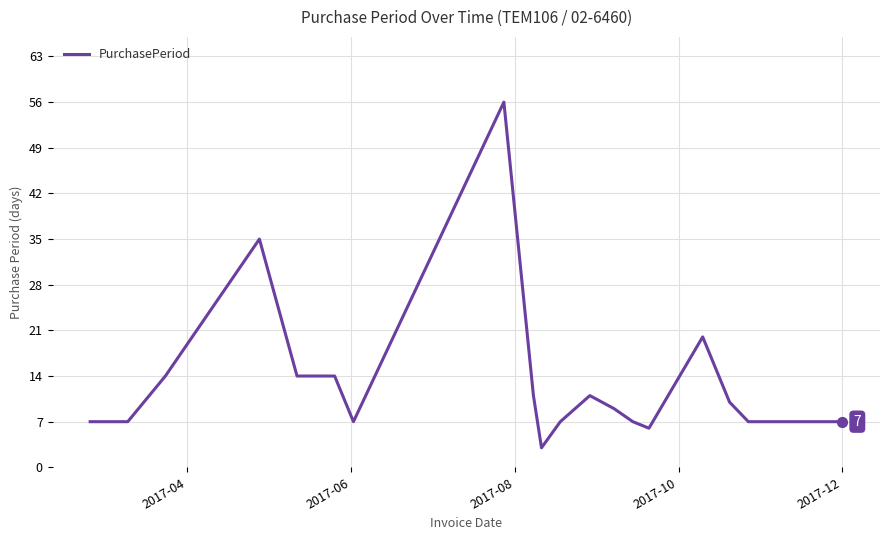

What is the greatest value displayed?

56